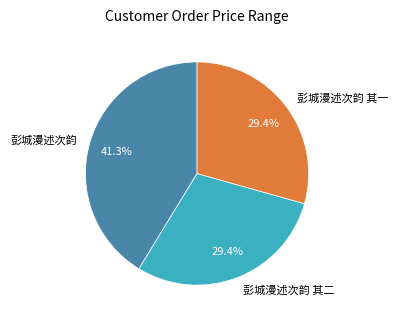

To the nearest percent, what is the combined percentage of 彭城漫述次韵 其二 and 彭城漫述次韵 其一?

59%